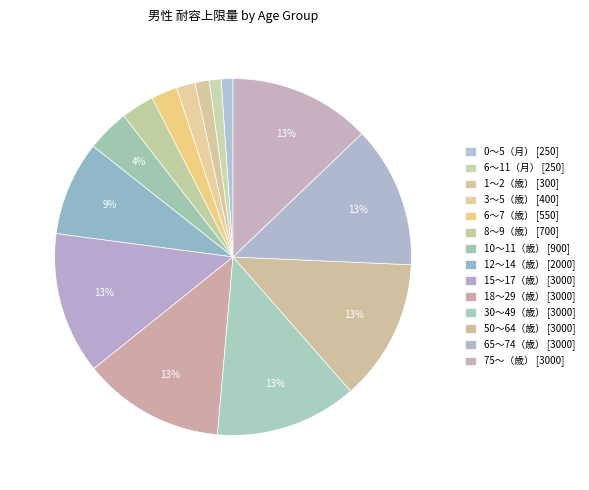

Between 12〜14（歳） and 15〜17（歳）, which is larger?

15〜17（歳）